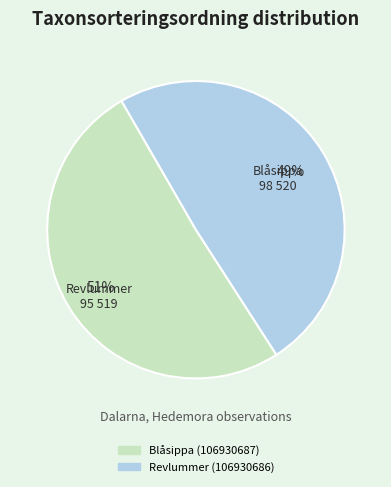

Which category accounts for the majority?

Blåsippa (106930687)